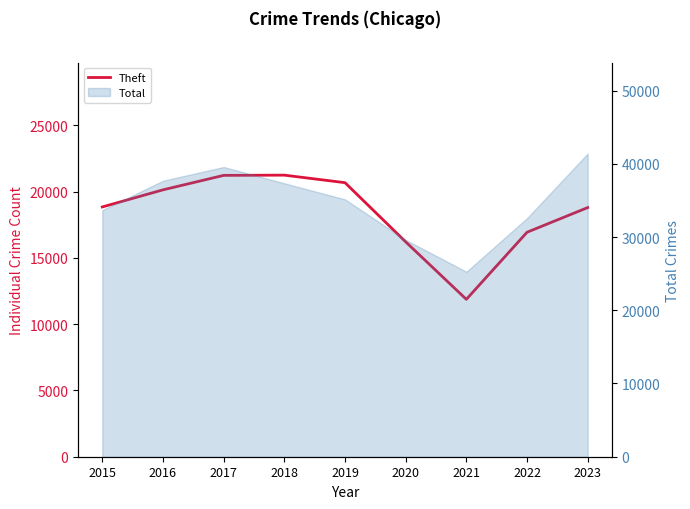

What is the sum of the values at 2018 and 2015?

40089